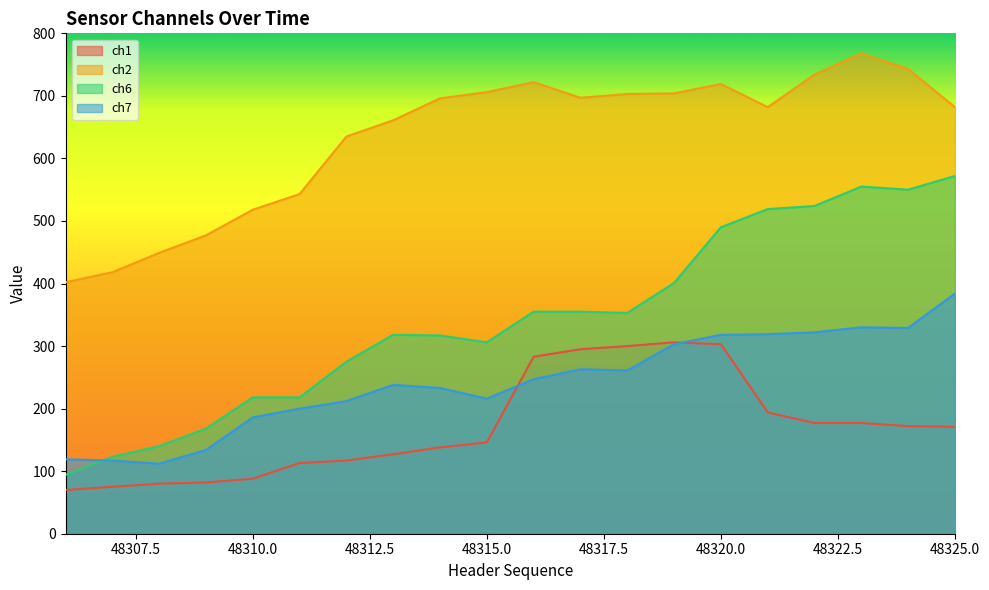

Reading left to right, extract all data points from this chart.

ch1: 70	75	80	82	88	113	117	127	138	146	283	295	300	306	303	194	177	177	172	171
ch2: 402	418	449	477	518	543	635	661	696	706	722	697	703	704	719	682	734	768	743	682
ch6: 94	123	140	168	218	218	275	318	317	306	355	355	353	401	490	519	524	555	550	572
ch7: 119	117	112	134	186	200	212	238	233	216	247	263	261	303	318	319	322	330	329	384